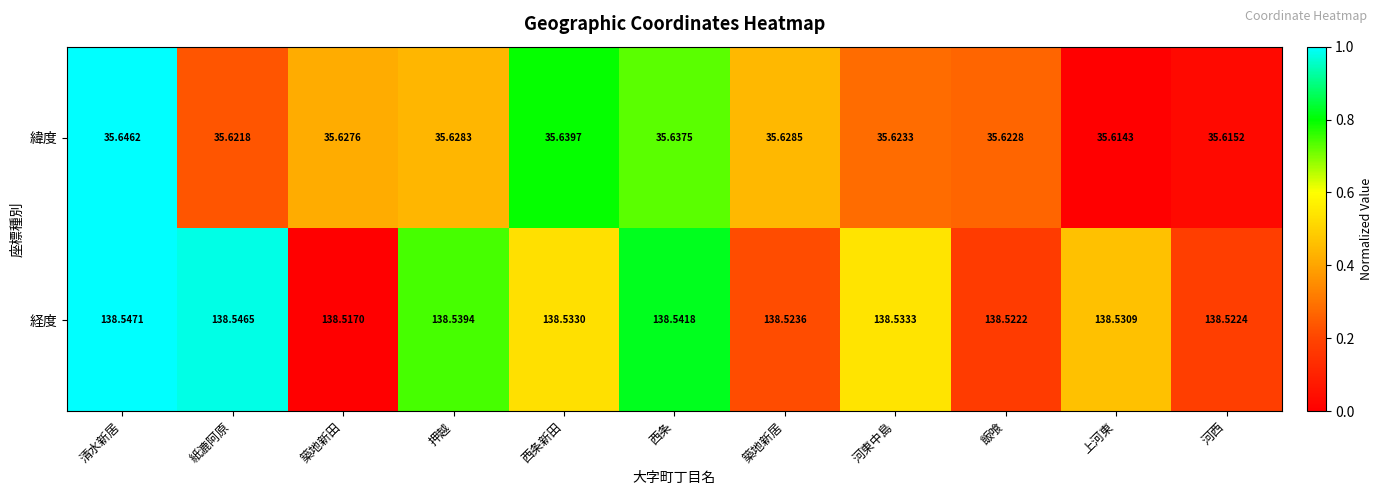

Where is 経度 nearest to the value 138?

築地新田